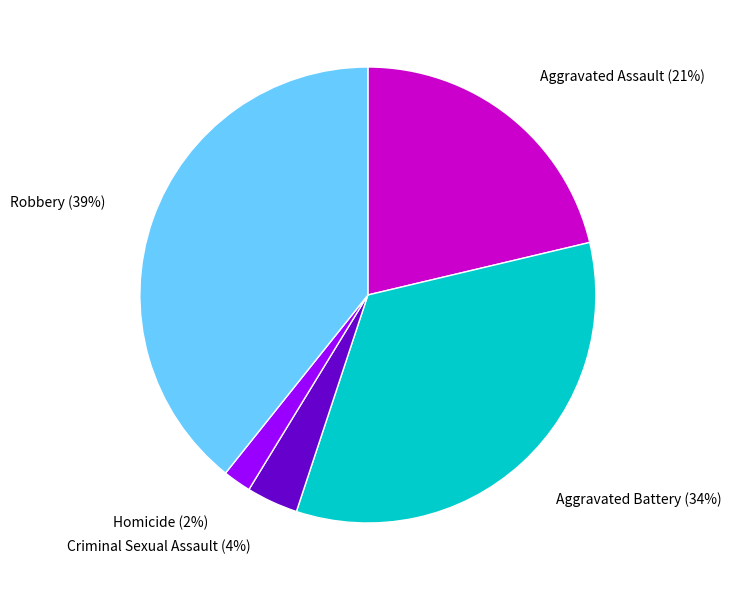

Between Aggravated Assault and Homicide, which is larger?

Aggravated Assault